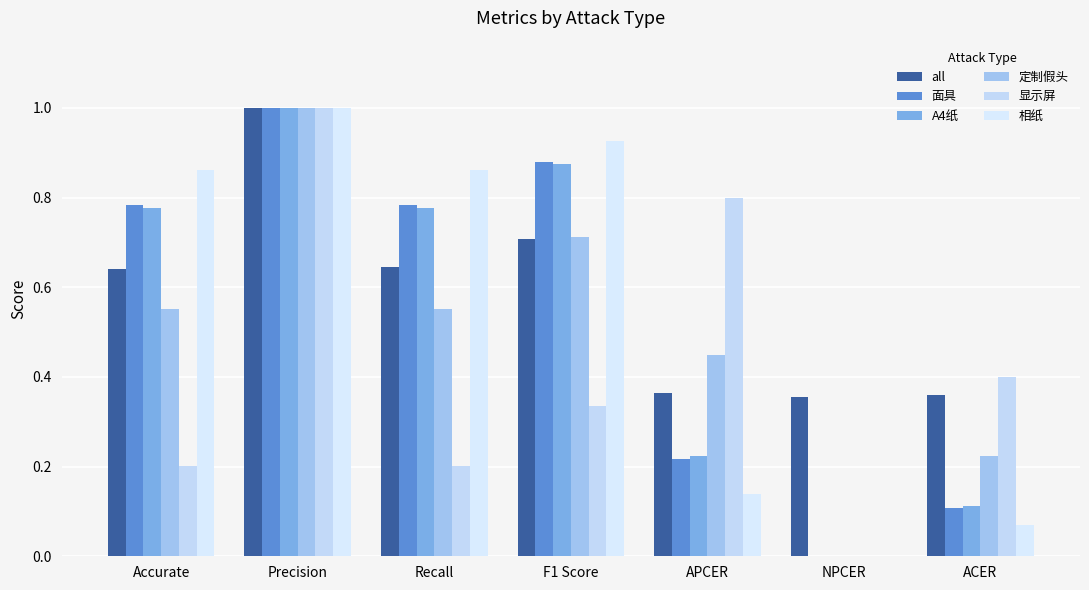

Where is 显示屏 nearest to the value 0?

NPCER